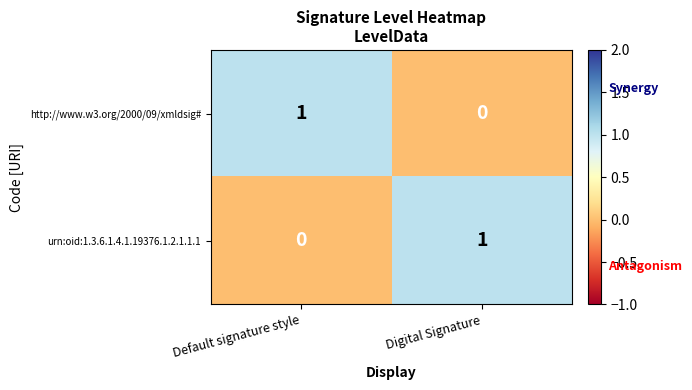

At which label is http://www.w3.org/2000/09/xmldsig# closest to 0?

Digital Signature